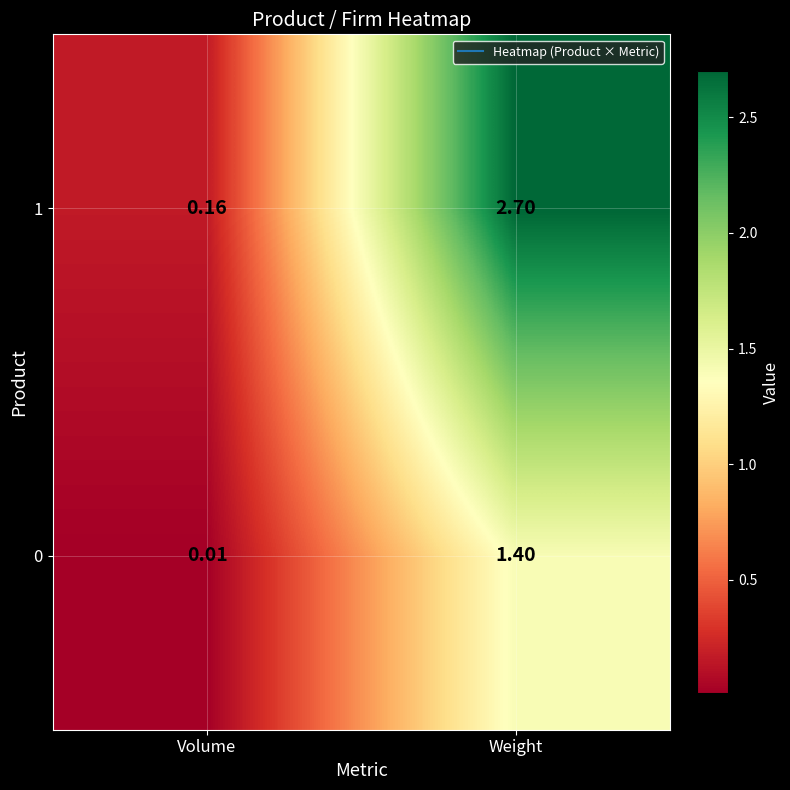

Which category has the lowest value across all series?

Volume